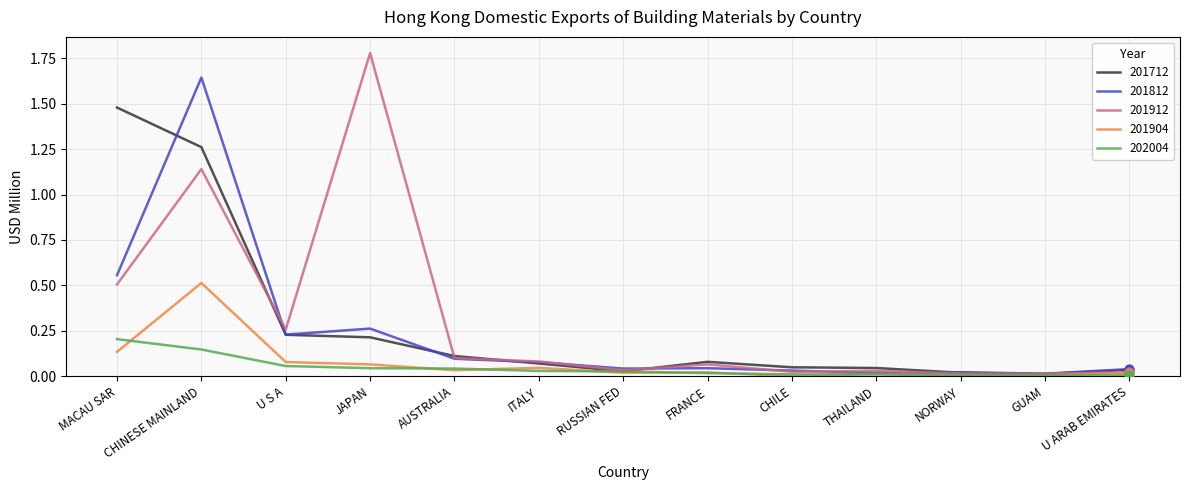

At which category is the sum across all series the highest?

CHINESE MAINLAND